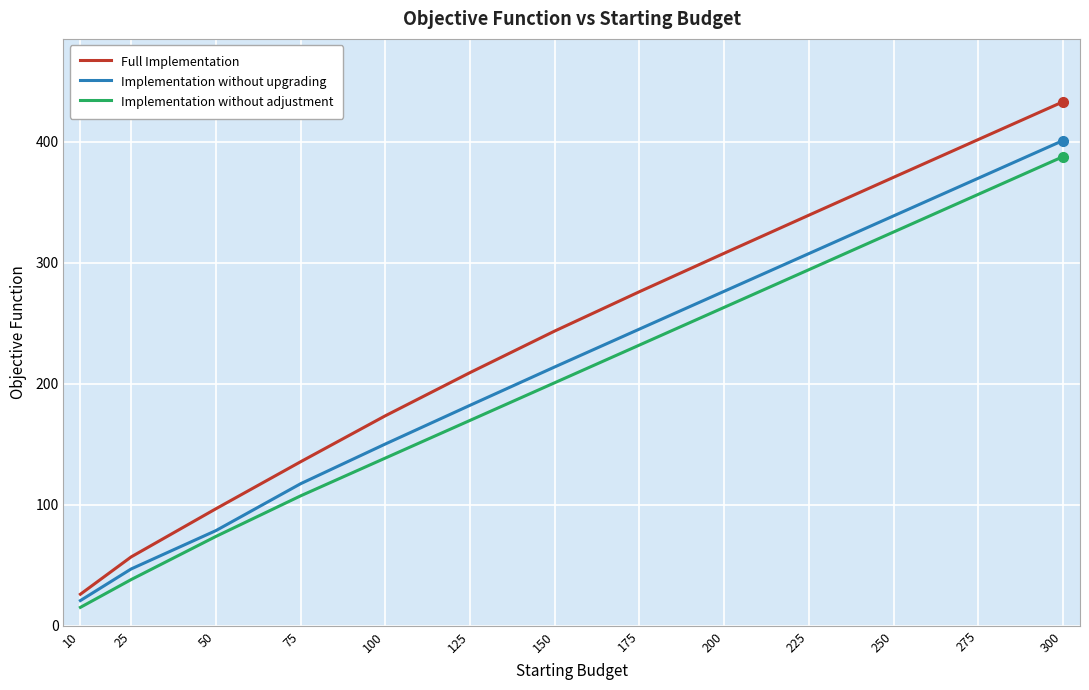

What is the average value of the Full Implementation series?

236.2